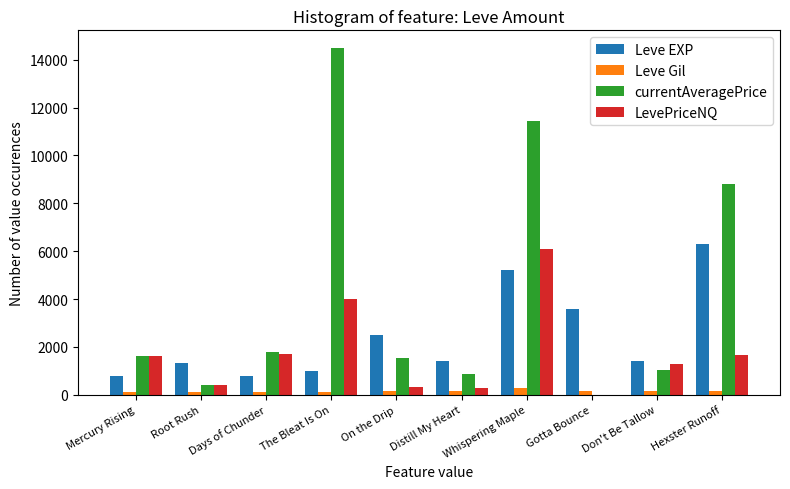

Is the value of Leve EXP at Don't Be Tallow greater than the value of currentAveragePrice at Distill My Heart?

Yes